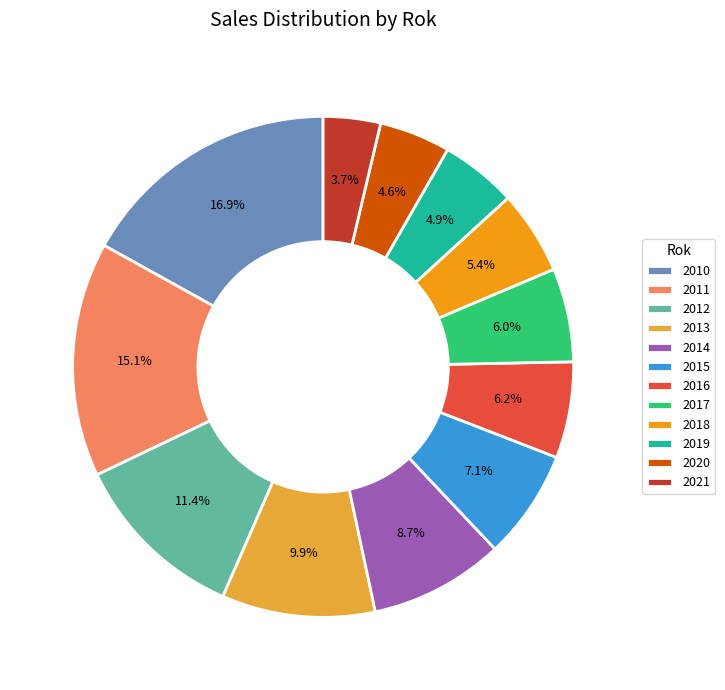

To the nearest percent, what is the difference between the largest and smallest slice percentages?

13%